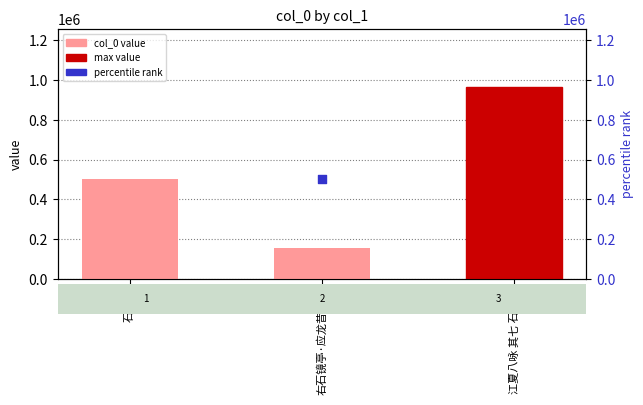

Which has a higher value, 江夏八咏 其七 石镜亭 or 右石镜亭·应龙昔此去?

江夏八咏 其七 石镜亭